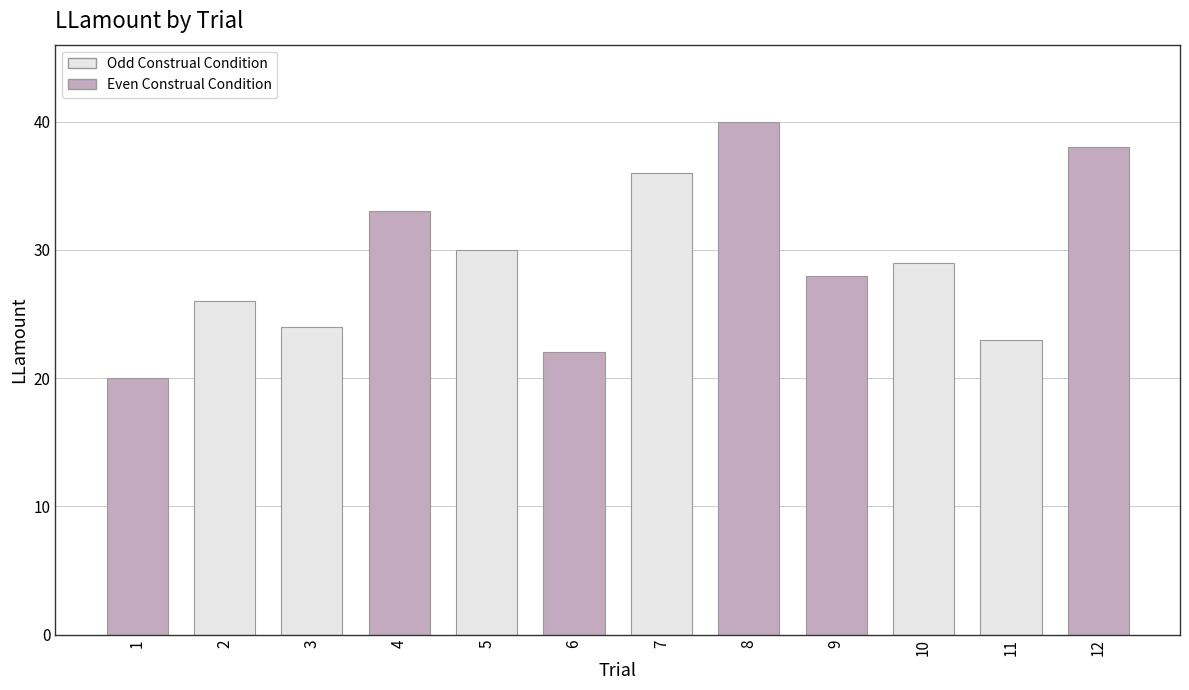

True or false: the data shows 5 at 3.

False